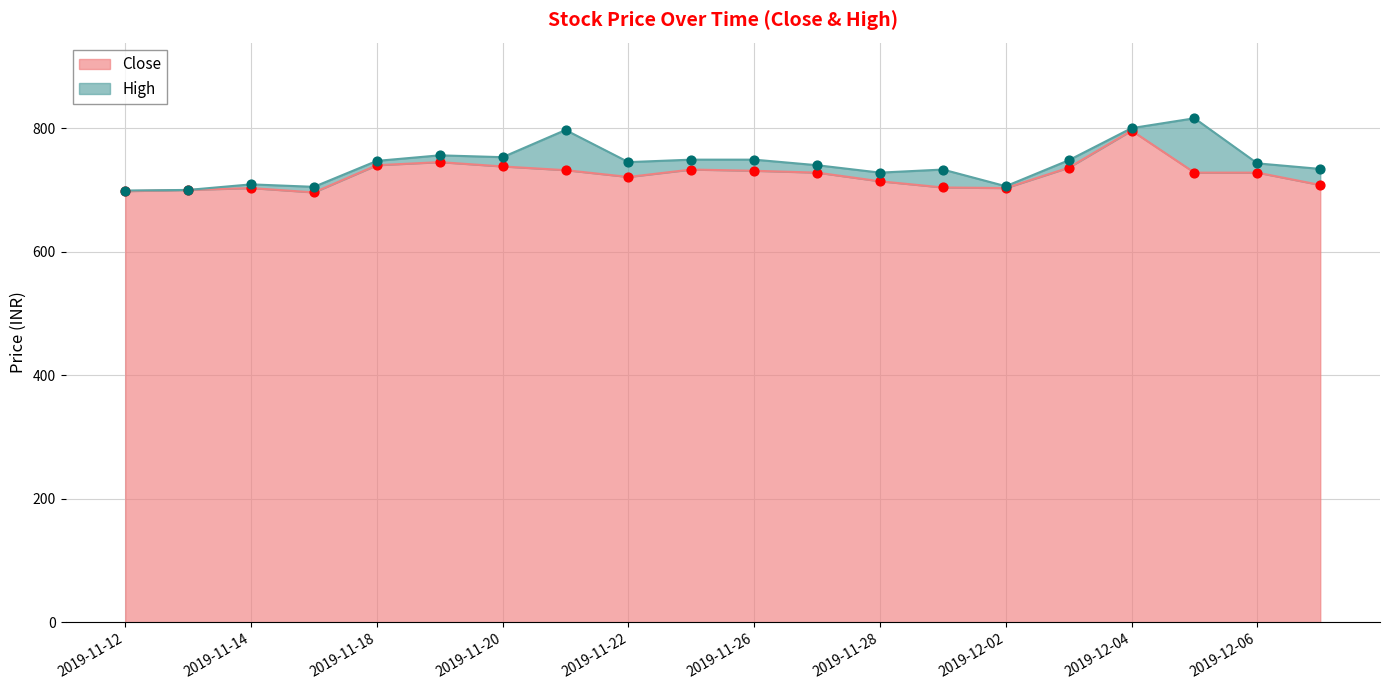

Which series reaches the maximum Y coordinate?

High